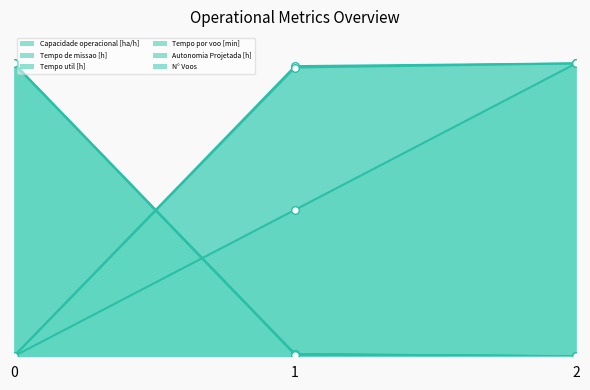

At how many categories does at least one series exceed 0?

3